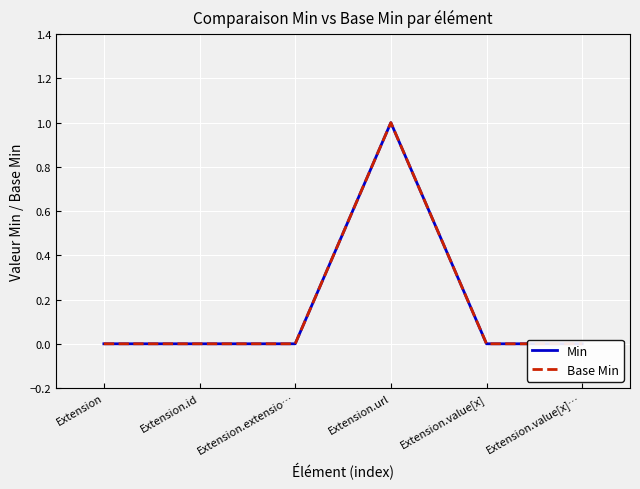

At how many categories does at least one series exceed 0?

1